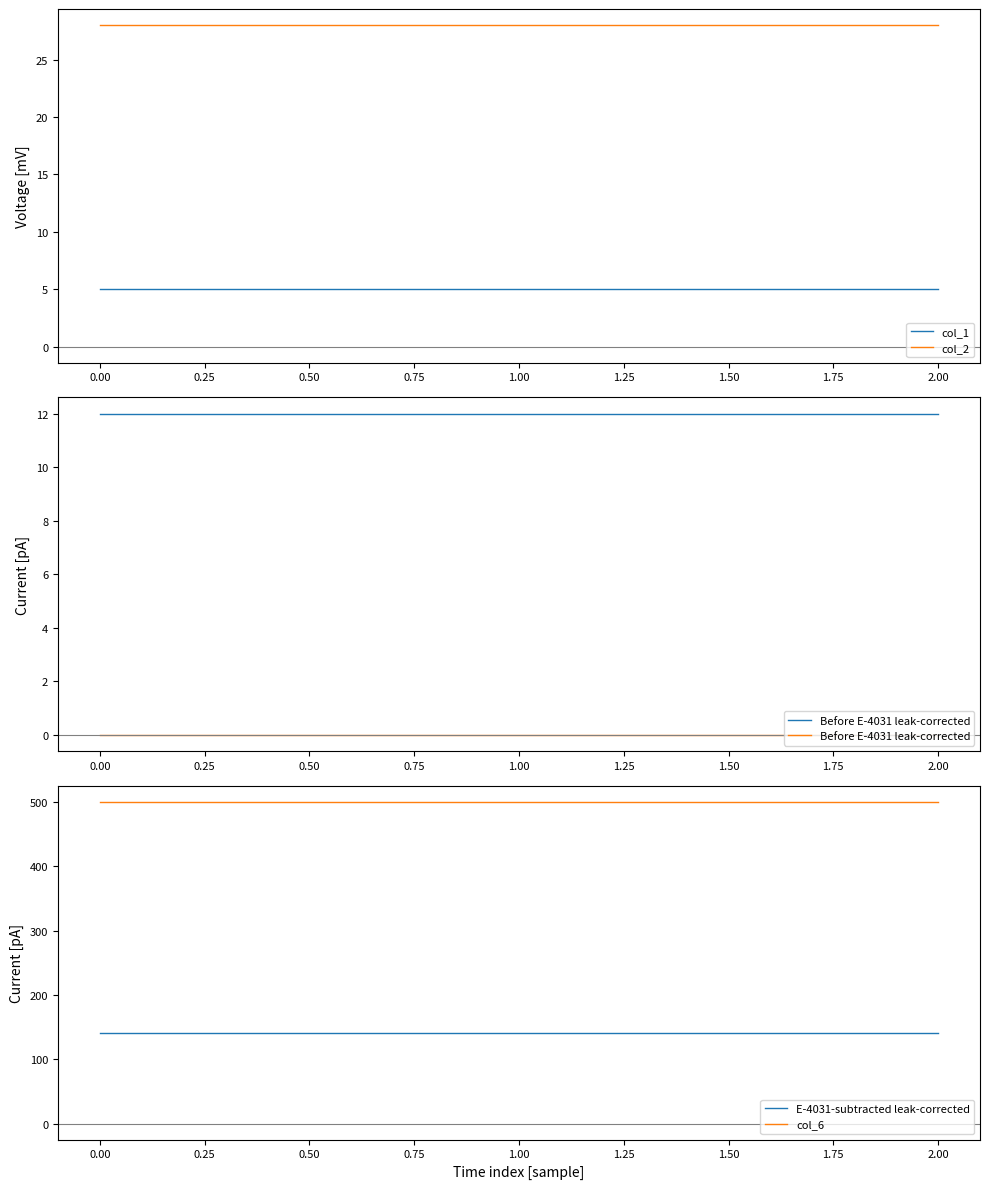

At how many categories does at least one series exceed 380?

3